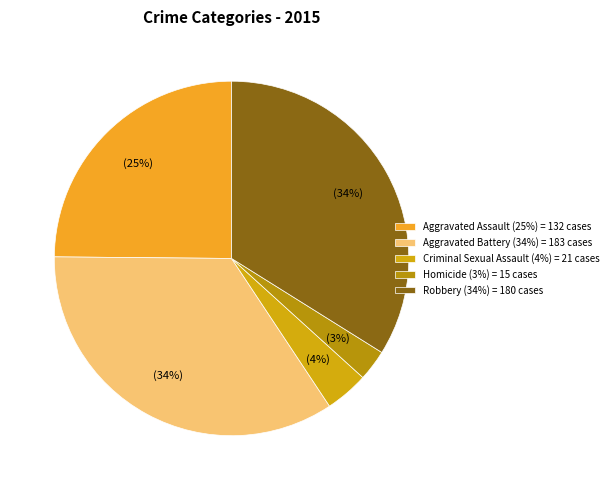

The Homicide slice represents 3% of the pie. True or false?

True